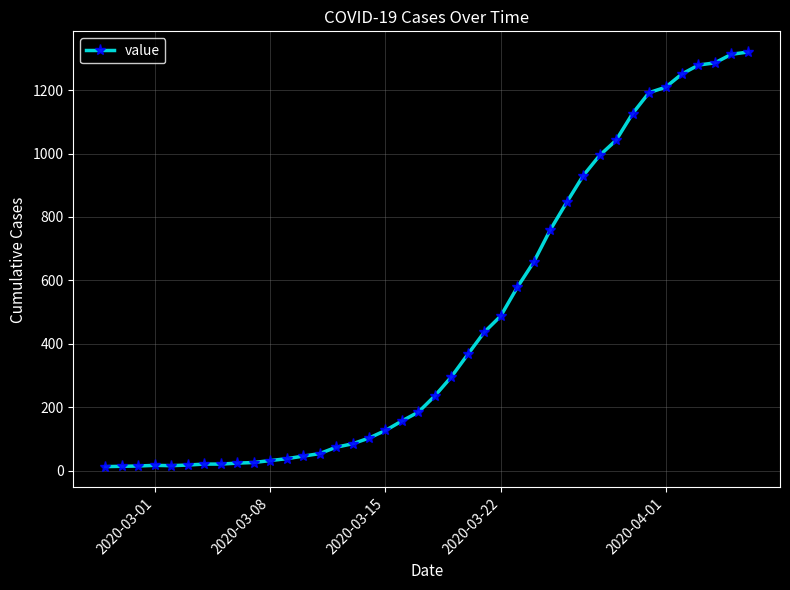

What is the greatest value displayed?

1320